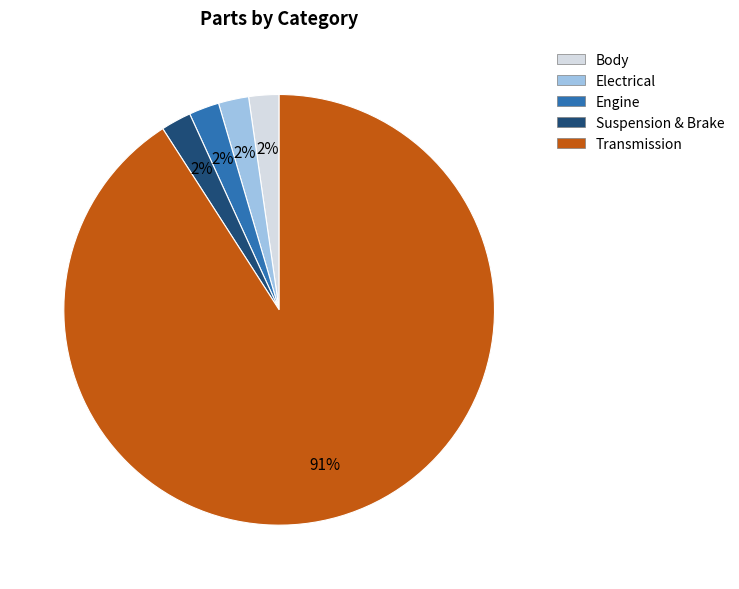

To the nearest percent, what percentage of the pie is Suspension & Brake?

2%